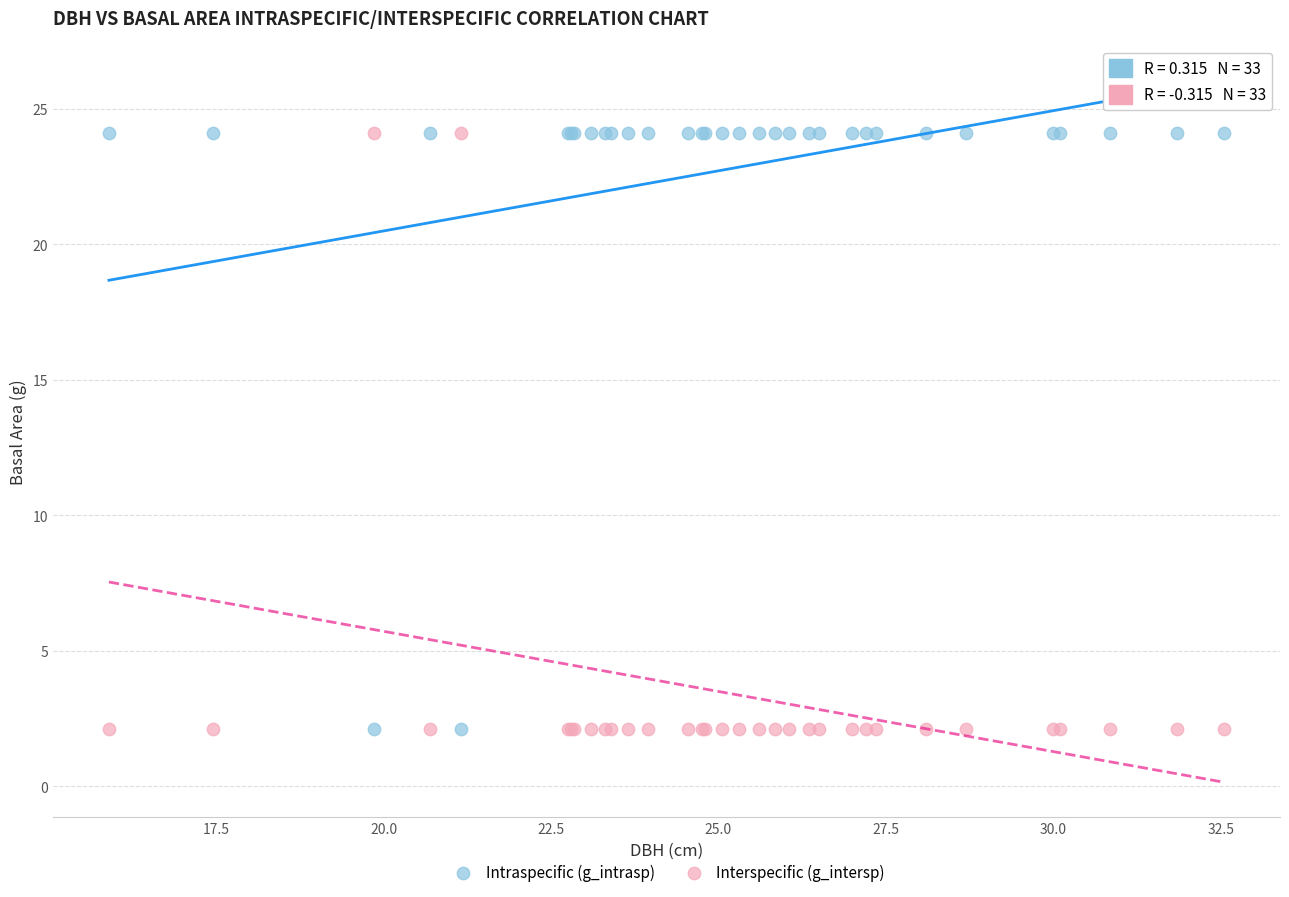

What is the X range (max minus min) for the scatter plot?

16.6